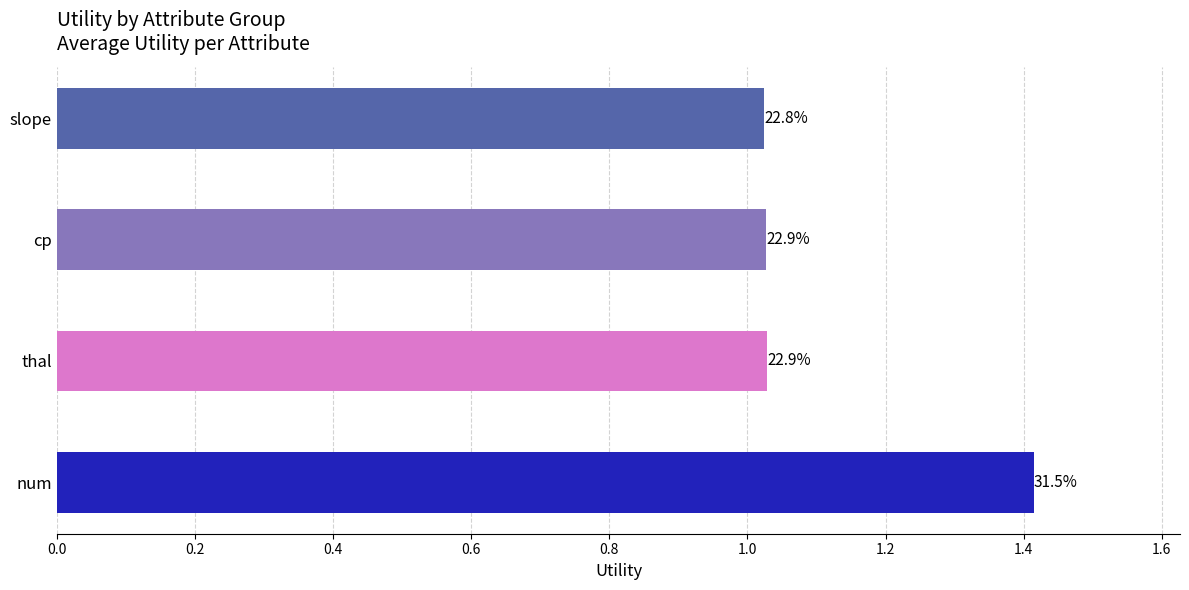

Does the chart contain any negative values?

No